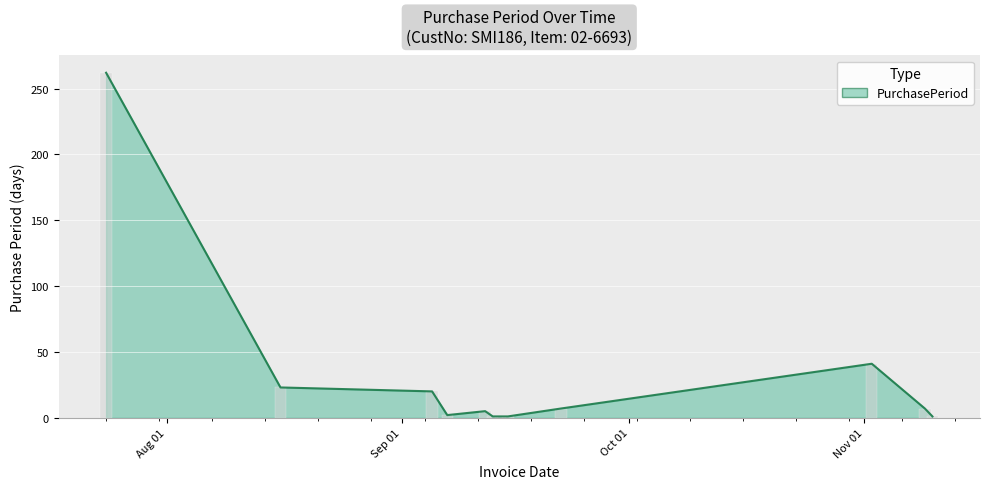

What is the smallest value displayed?

1